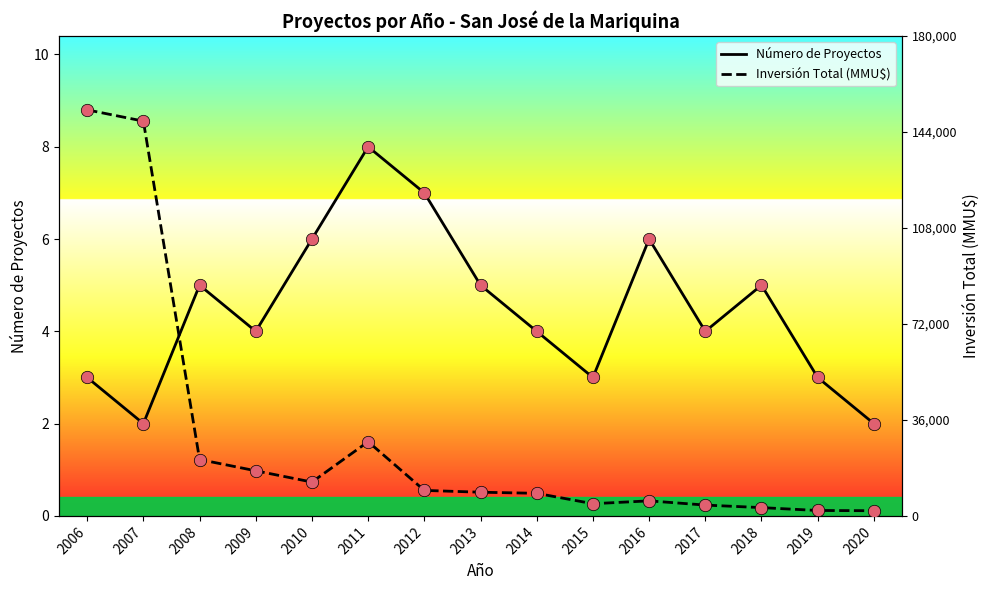

What is the total value across all series at 2012?

7.6